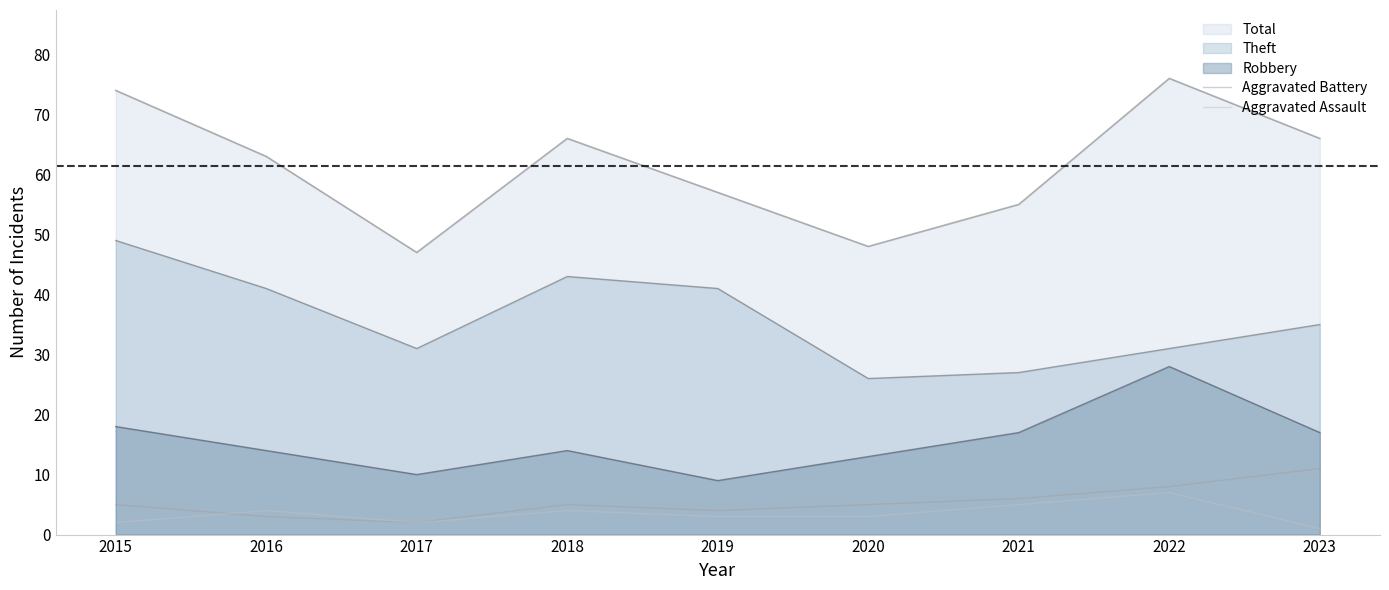

Which series has the largest total across all categories?

Total